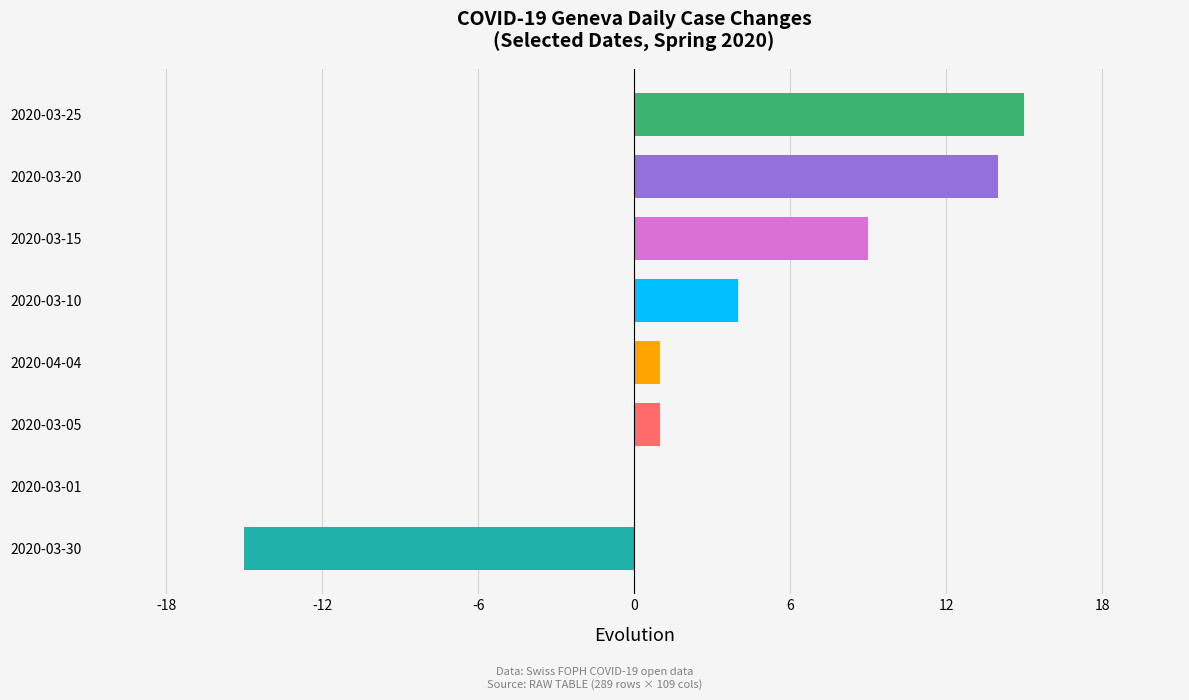

The value at 2020-03-10 is 4. True or false?

True